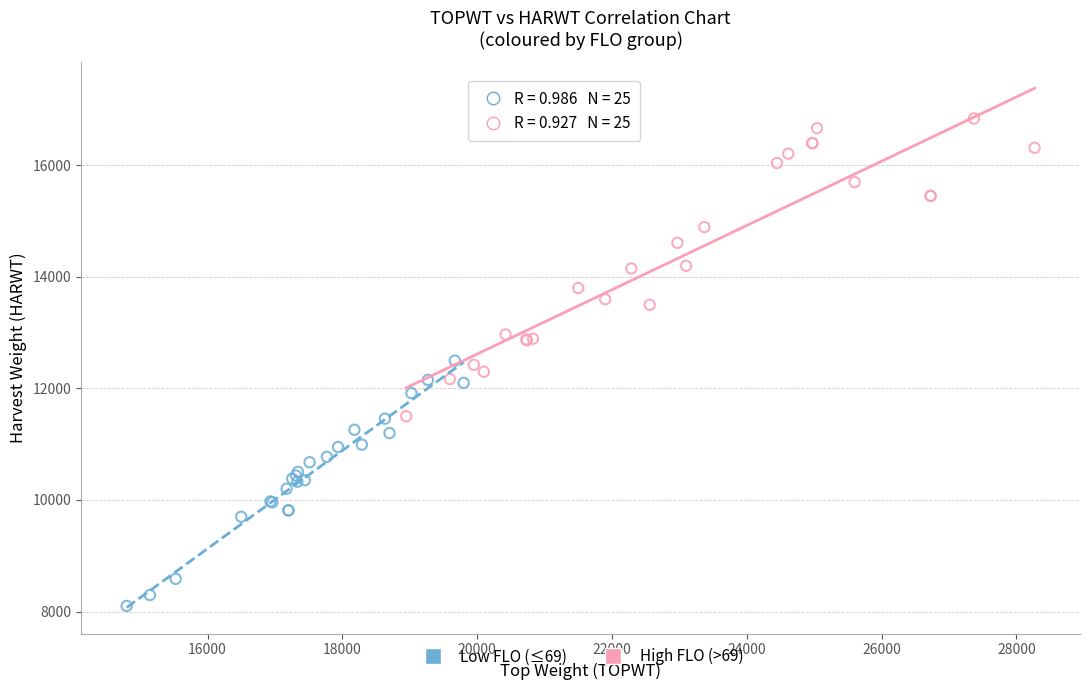

Which series reaches the minimum Y coordinate?

Low FLO (≤69)